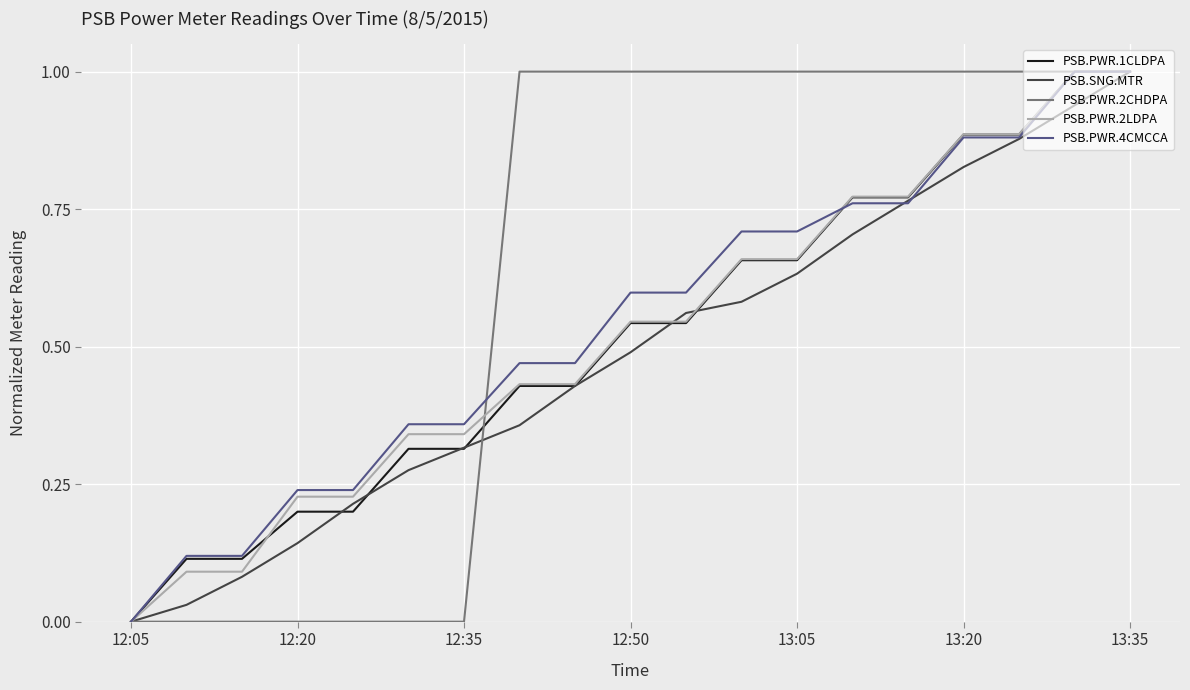

Which series has the largest total across all categories?

PSB.PWR.2CHDPA